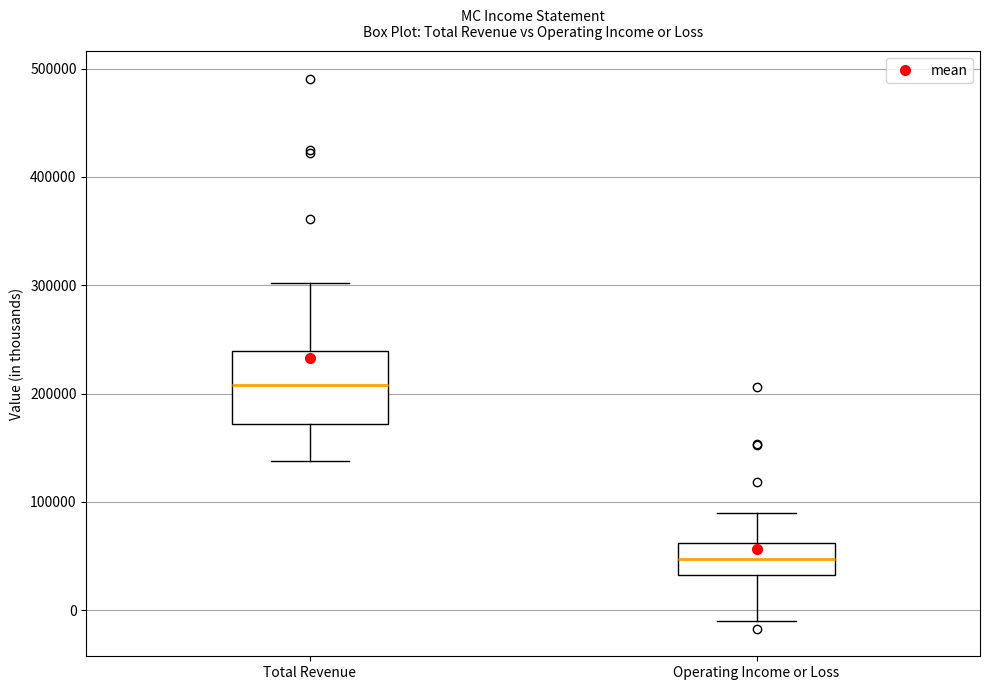

Reading left to right, read every box against the y-axis: the position of its median line, the range the box covers, and the ends of its whiskers. The values are not printed on the chart, so give them approximately, as read against the axis.

Total Revenue: median 210000, box 170000 to 240000, whiskers 140000 to 300000
Operating Income or Loss: median 50000, box 30000 to 60000, whiskers -10000 to 90000